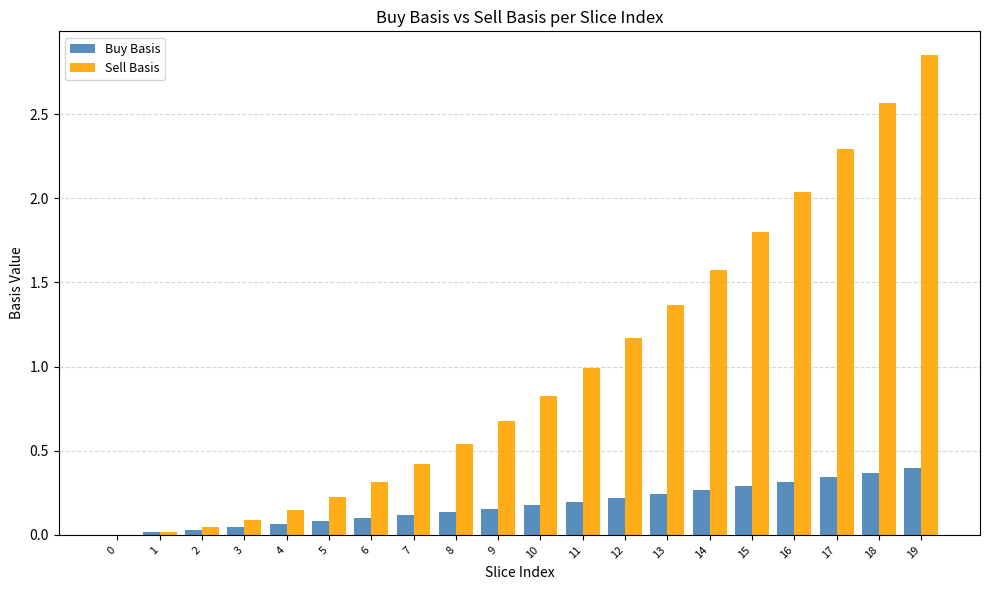

At which category is the sum across all series the highest?

19